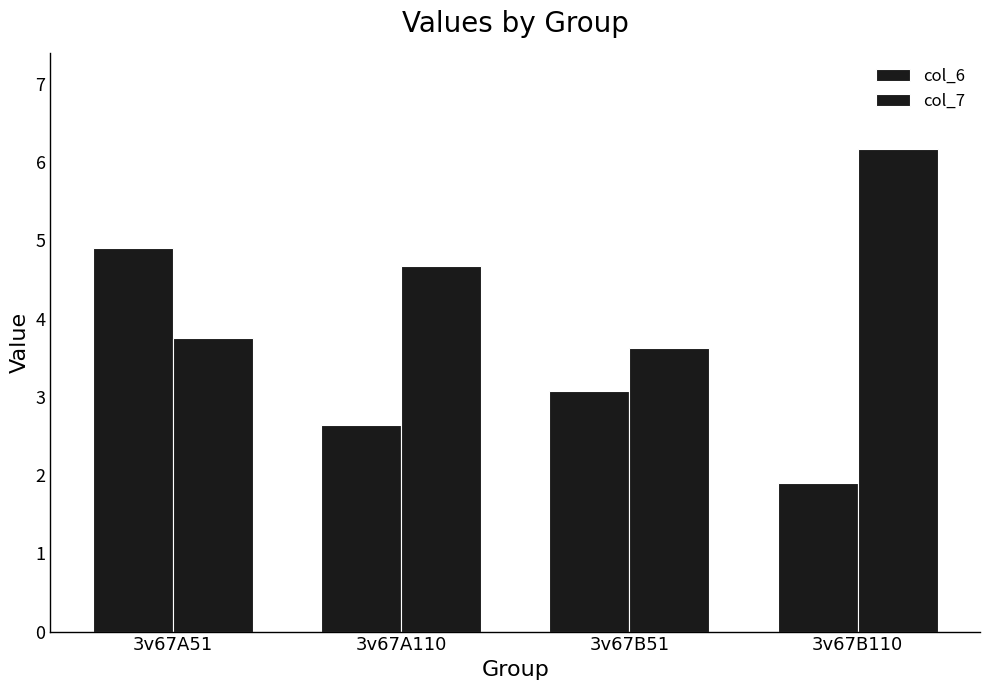

How many values in the col_6 series are below 3?

2